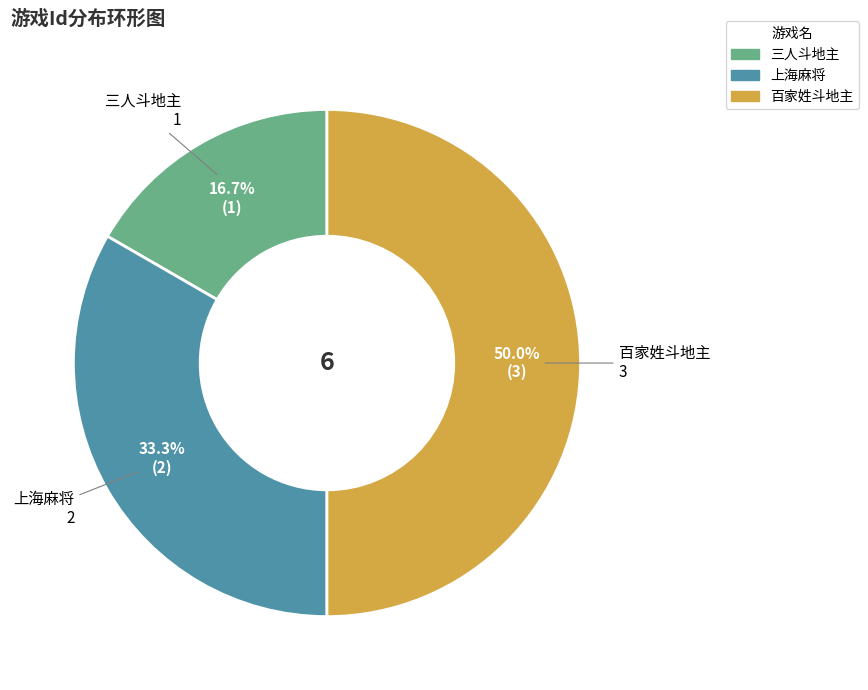

What percentage is the 上海麻将 slice, to the nearest percent?

33%